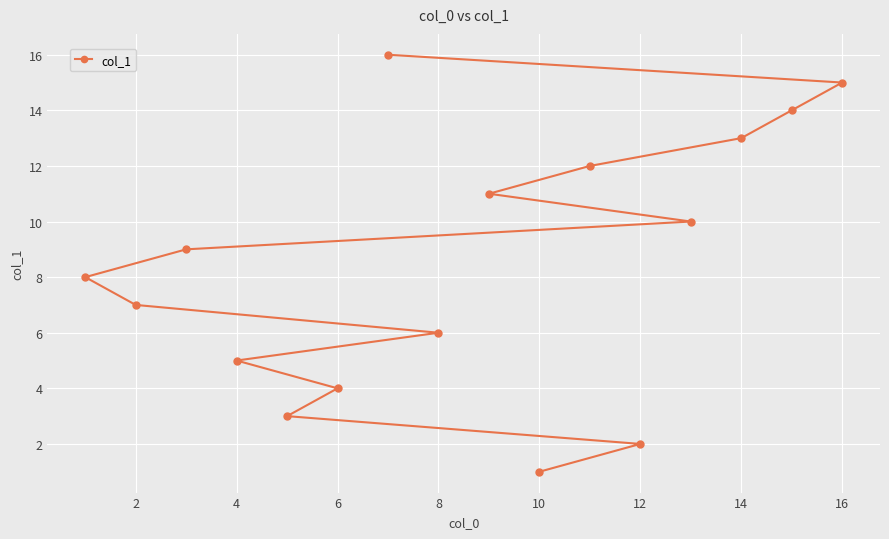

The value at 10 is 1. True or false?

True